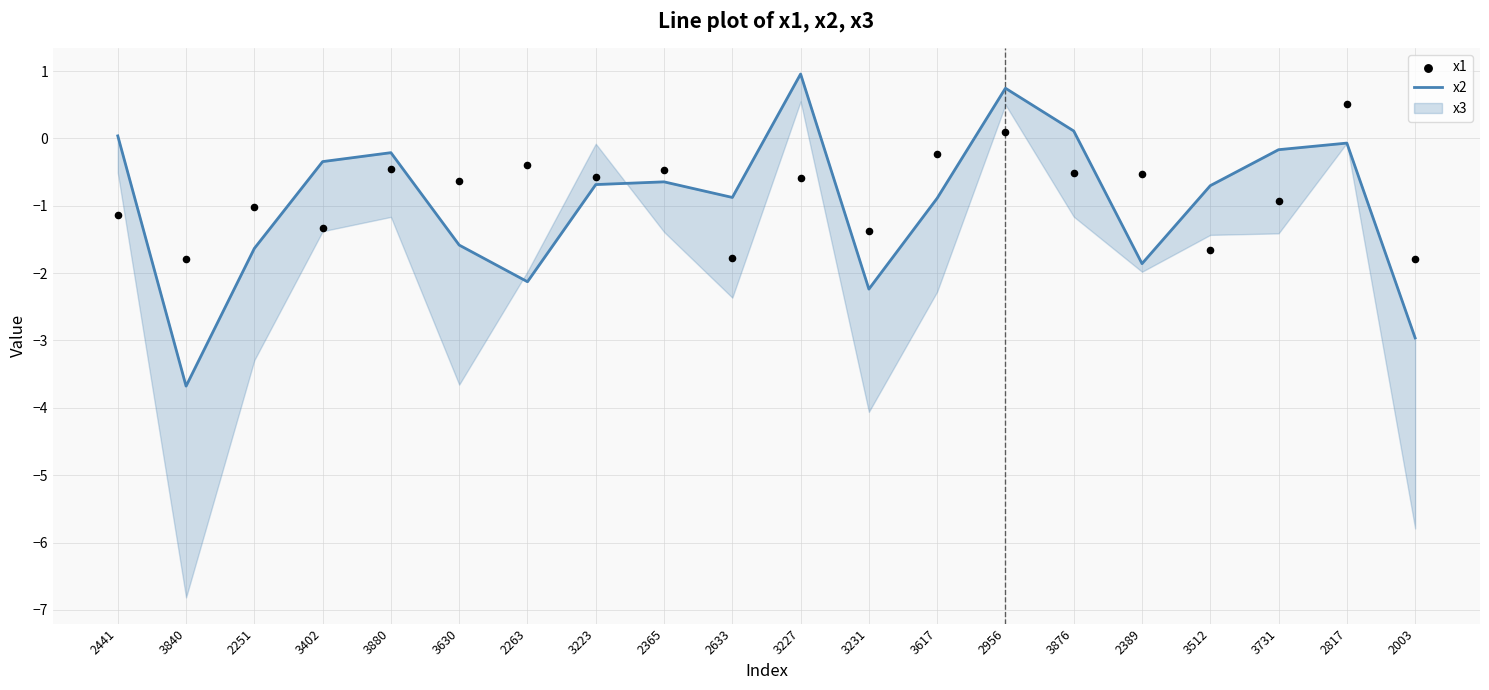

At which category is the sum across all series the highest?

2956